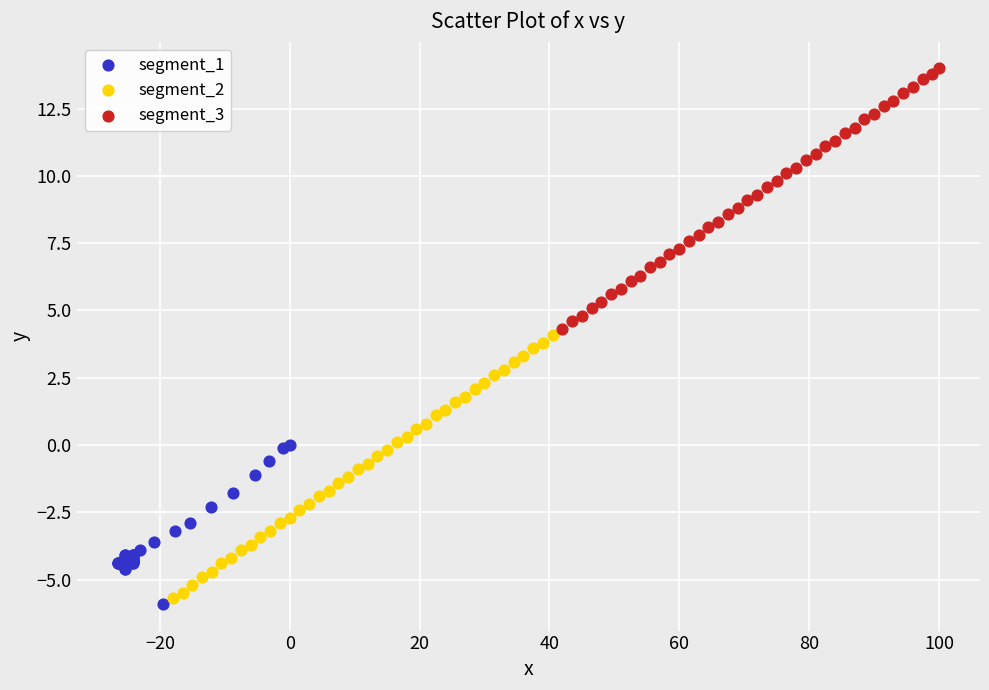

Which series has the largest Y range (max minus min)?

segment_2